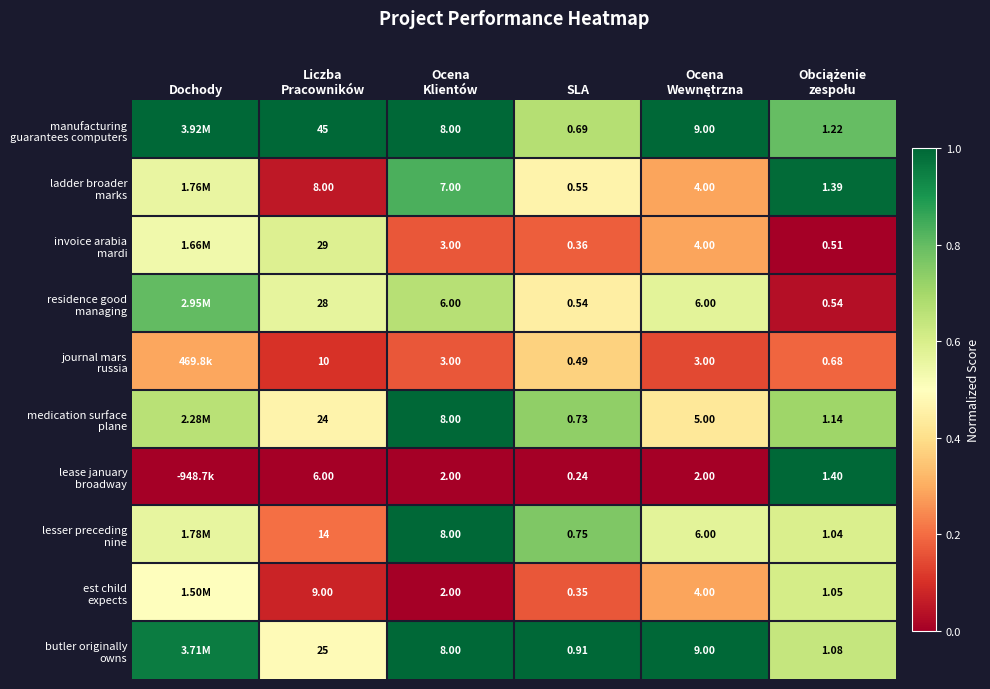

How many distinct data groups are displayed?

10